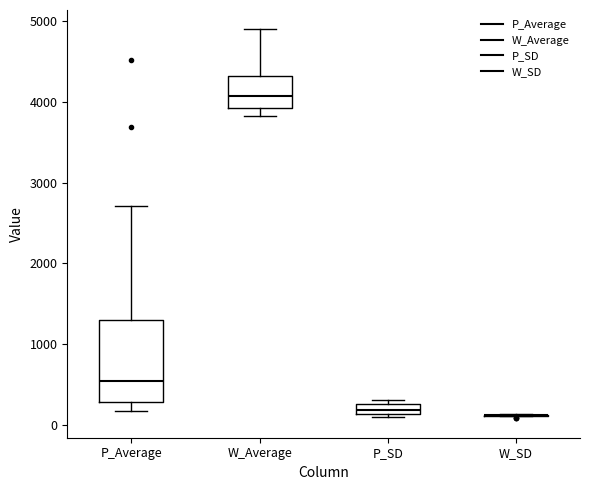

Which box is the tallest, from its lower edge to its upper edge?

P_Average